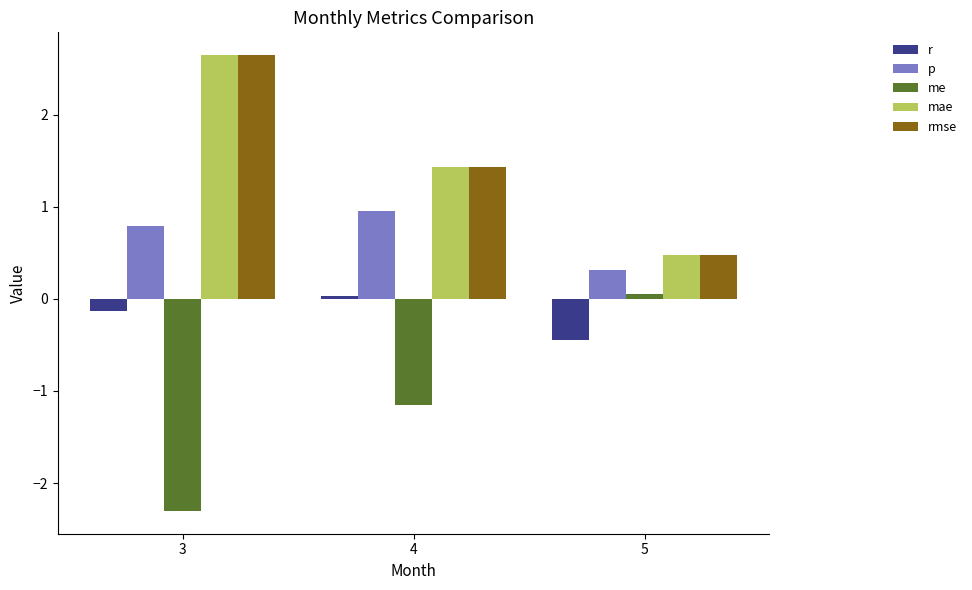

What is the greatest value displayed?

2.6